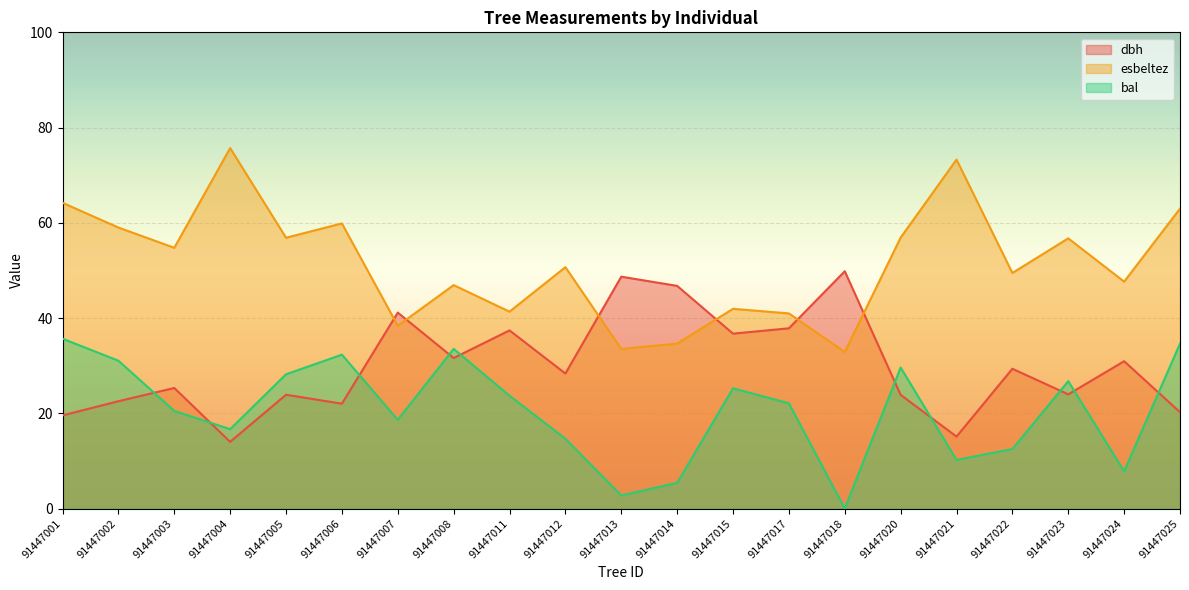

Is it true that dbh equals 22.0 at 91447006?

True